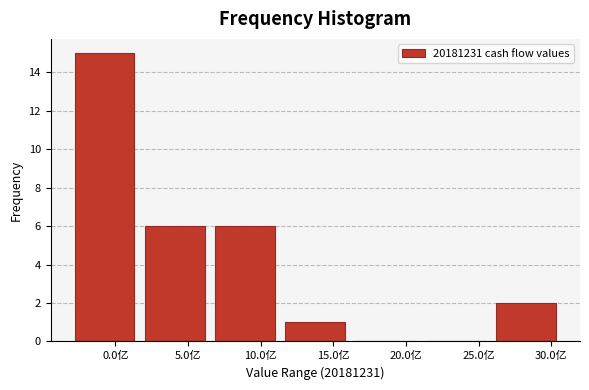

Reading left to right, list all the values displayed in this chart.

0.0亿=15	5.0亿=6	10.0亿=6	15.0亿=1	20.0亿=0	25.0亿=0	30.0亿=2